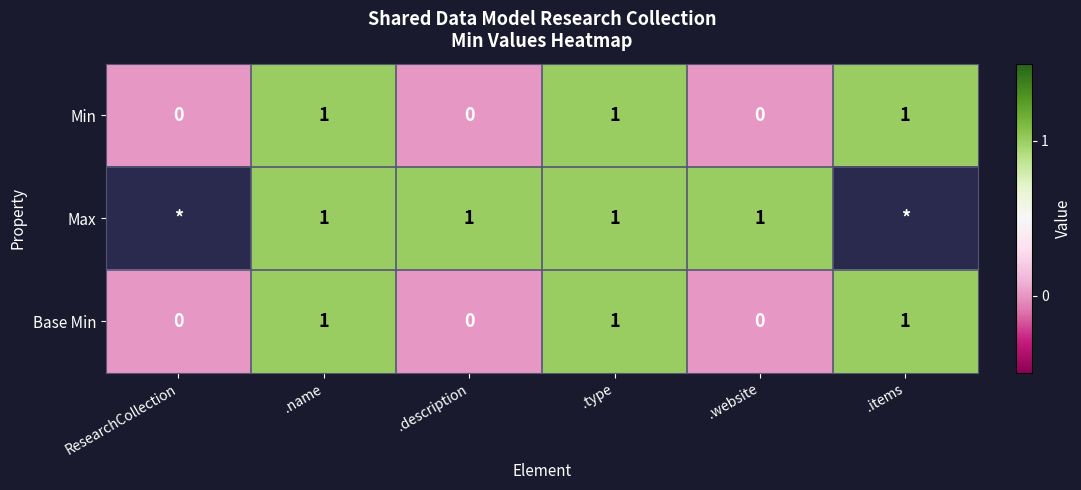

What is the sum of all Base Min values?

3